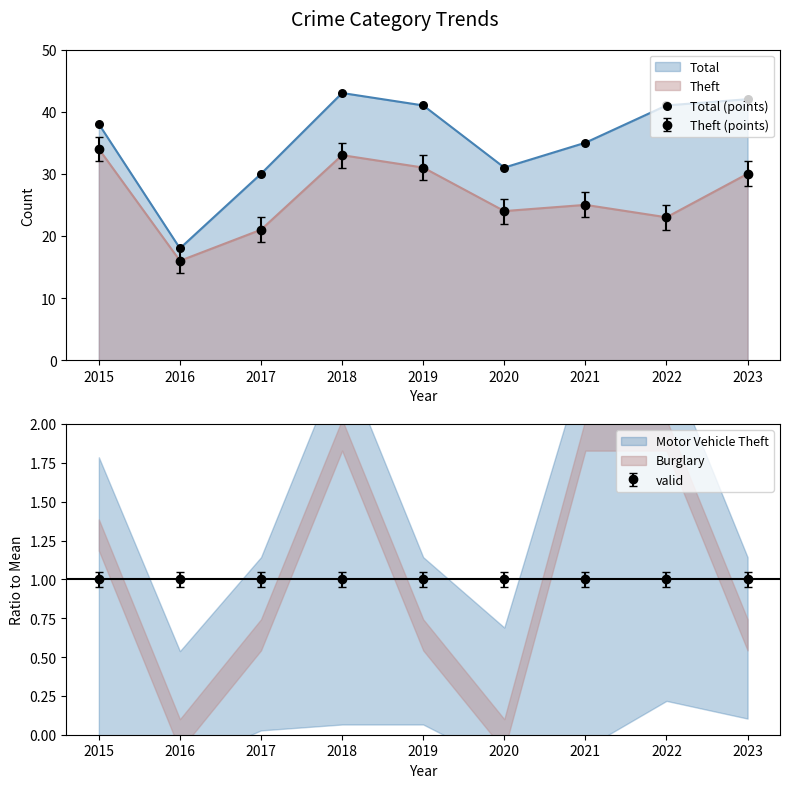

Approximately how many times larger is the value at 2018 compared to 2019?

1.0